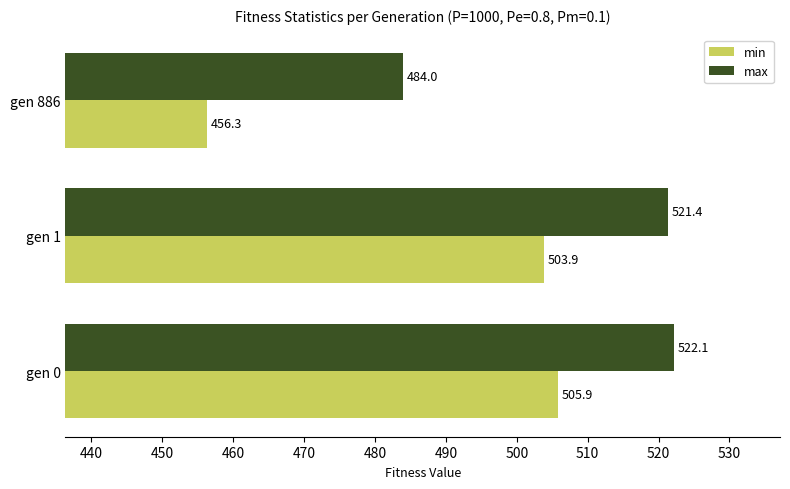

The value of max at gen 1 is 521.4. True or false?

True